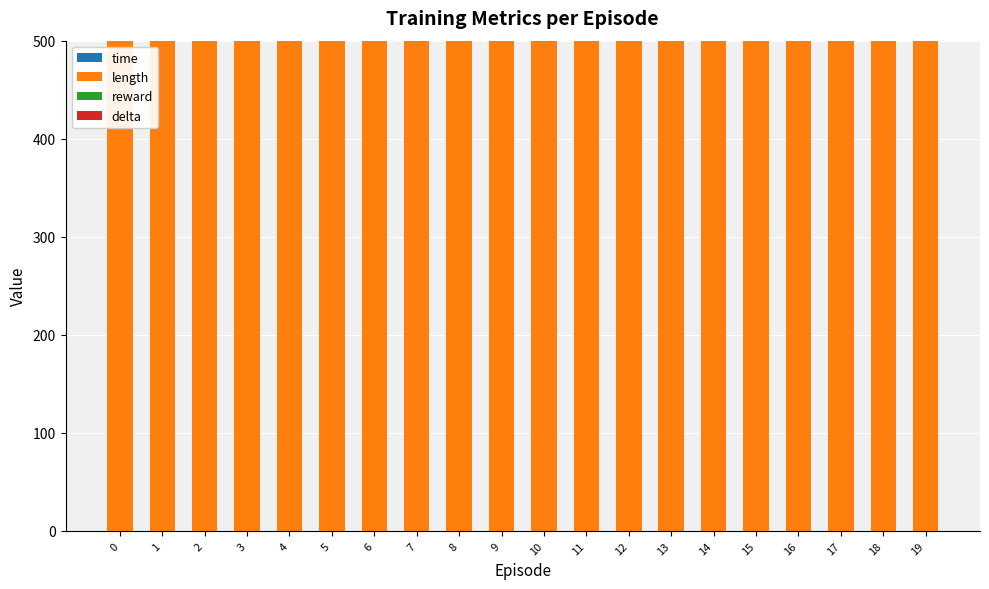

How many data points does each series have?

20